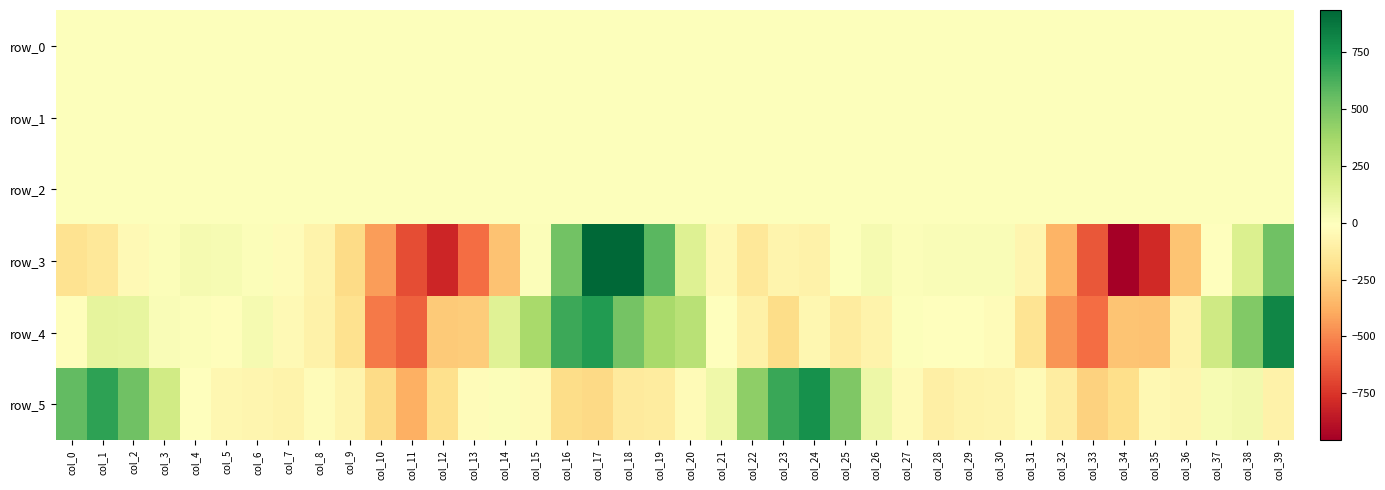

What is the total value across all series at col_7?

-146.8